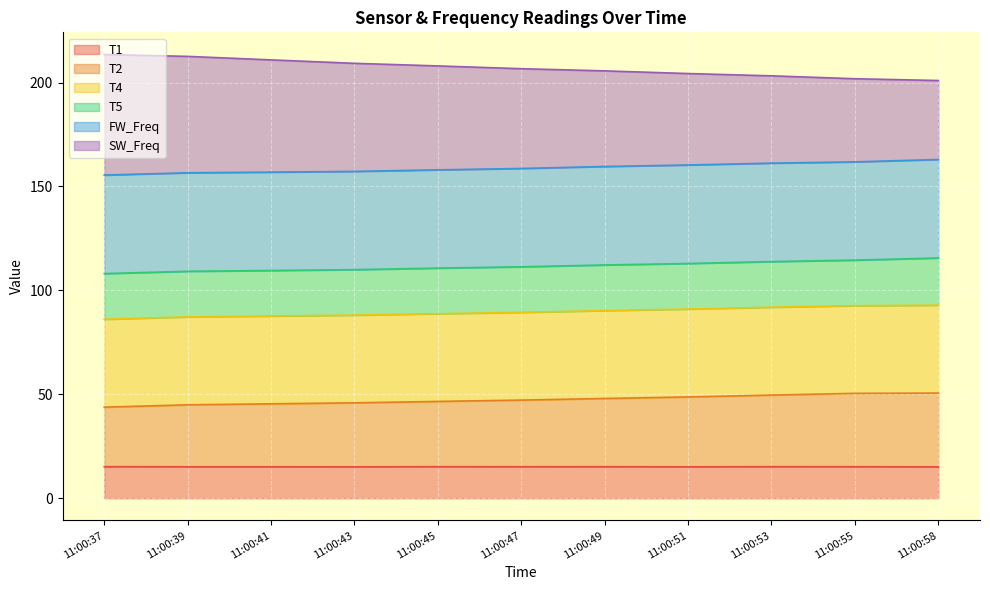

What is the minimum value for T1?

15.1